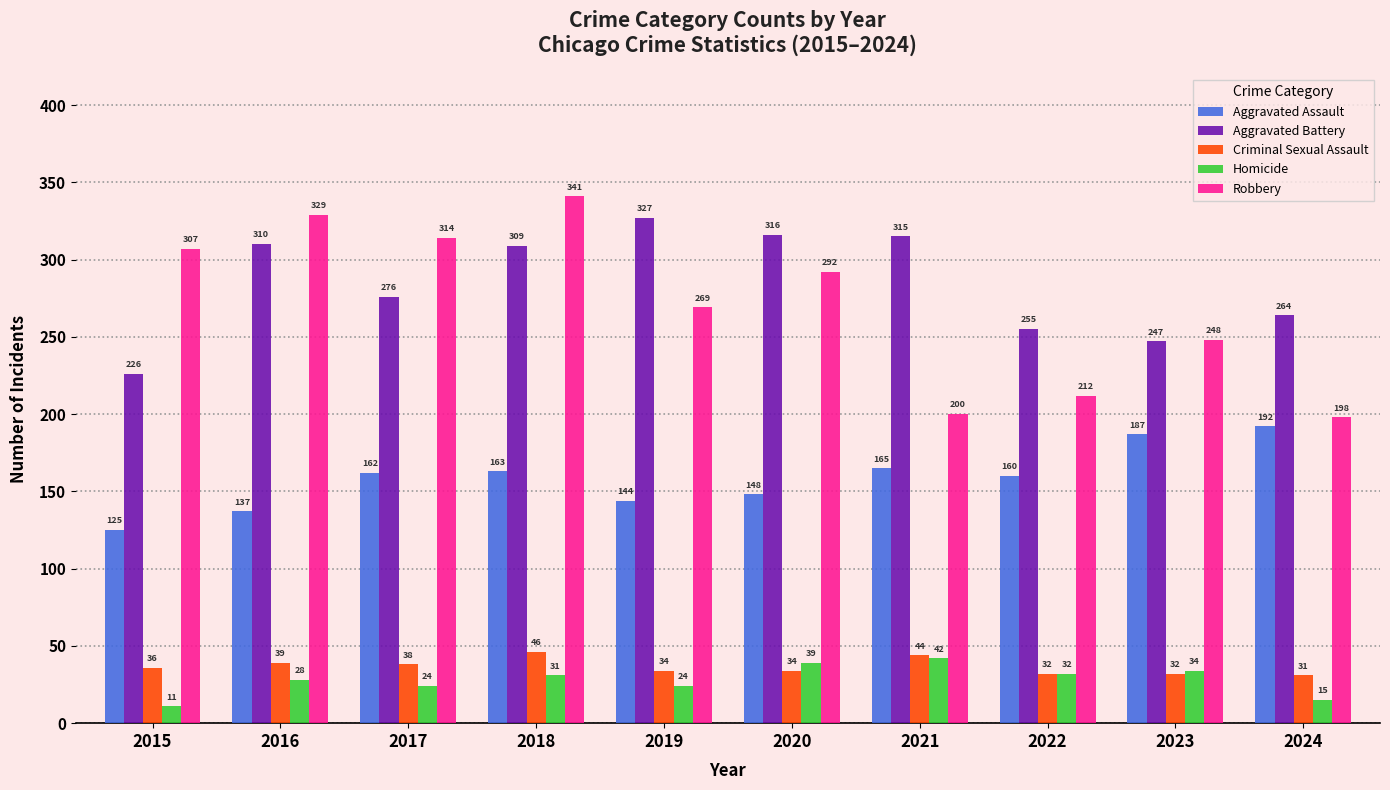

Does the chart contain any negative values?

No